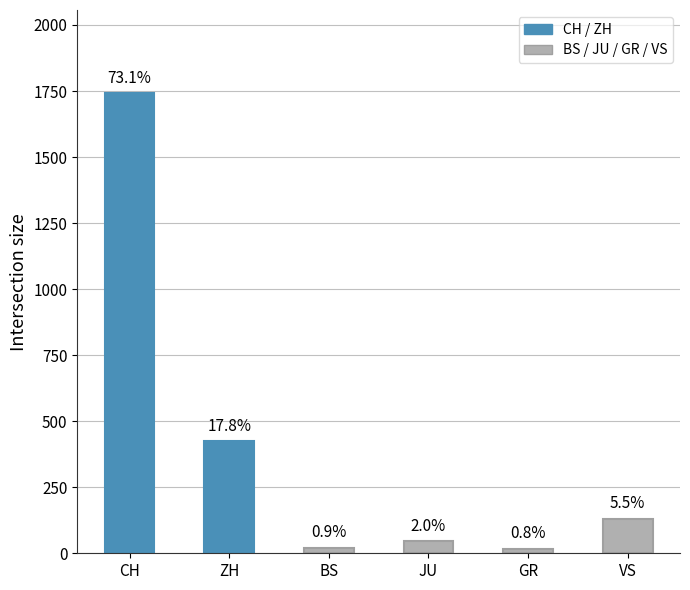

Rank the categories by value from lowest to highest.

GR, BS, JU, VS, ZH, CH